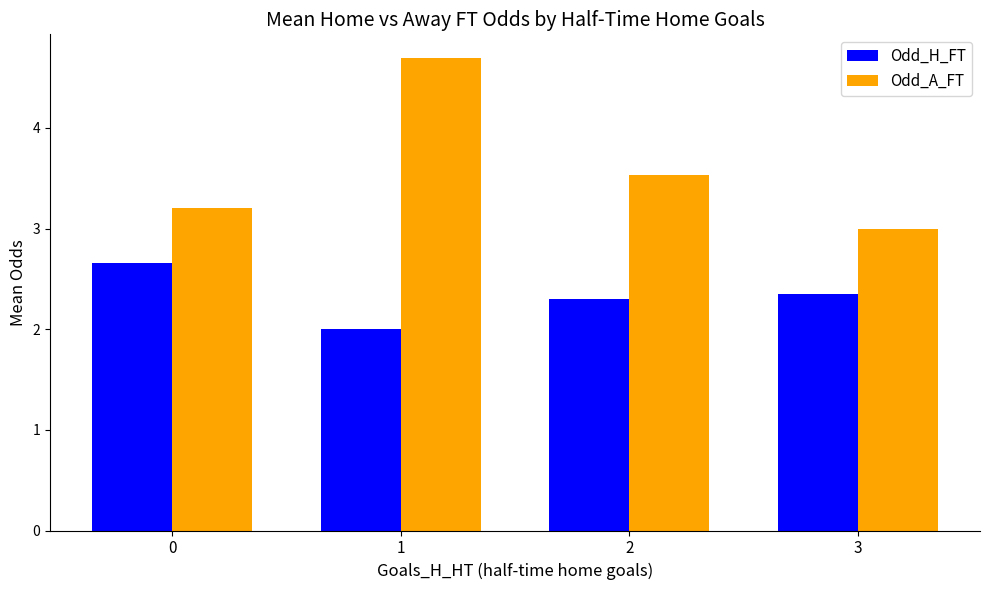

What is the difference between the maximum and second lowest values in the Odd_A_FT series?

1.5